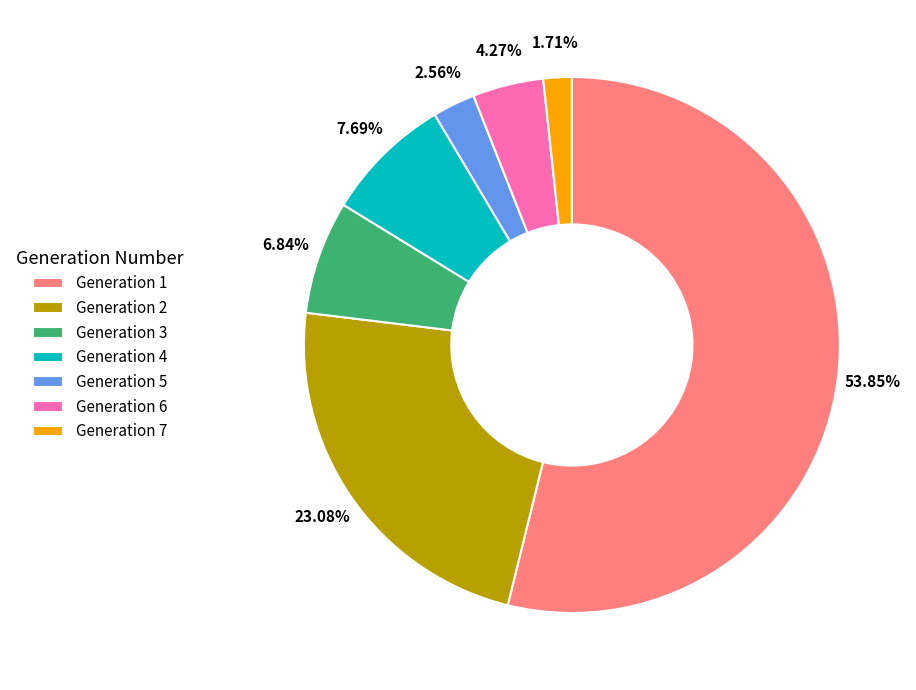

Combined, do Generation 6 and Generation 3 account for over 50%?

No